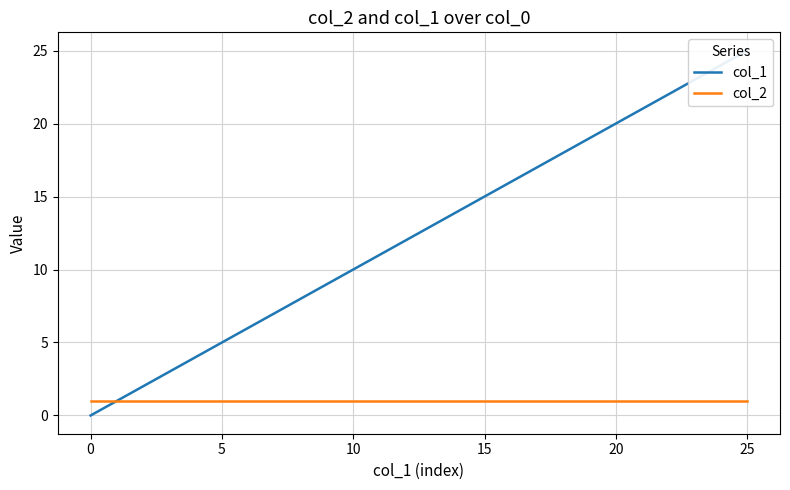

Read the col_1 value at 25.

25.0